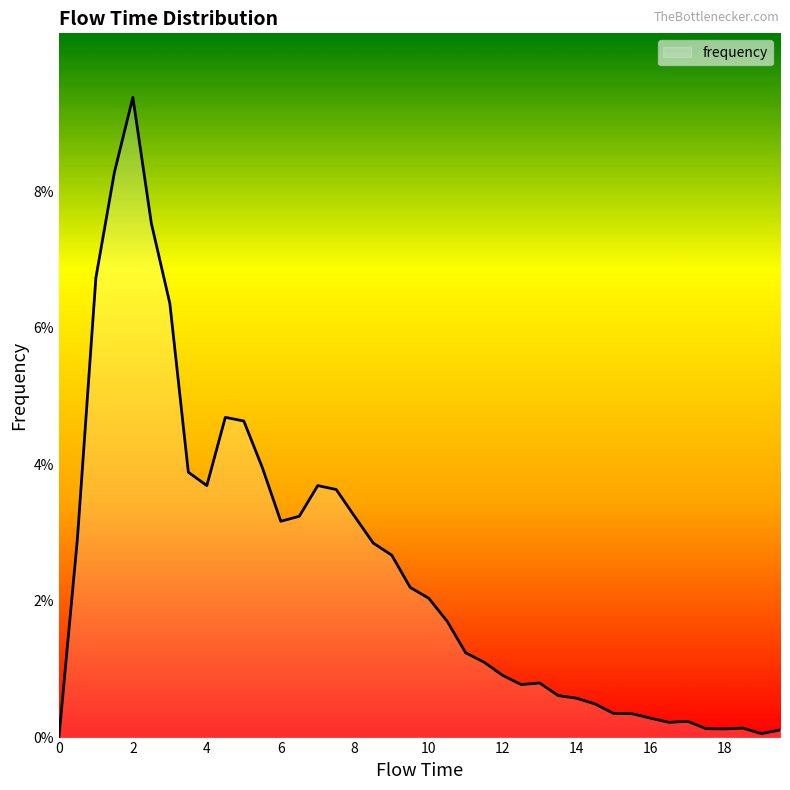

What is the sum of all values?

1.0